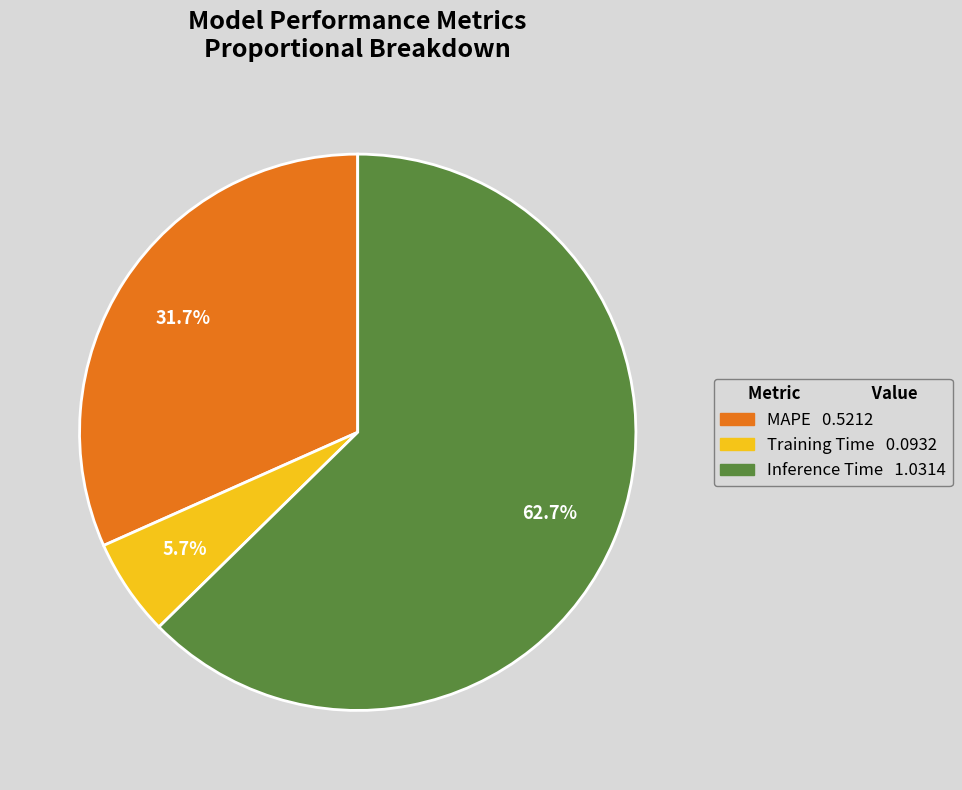

What percentage is the MAPE slice, to the nearest percent?

32%